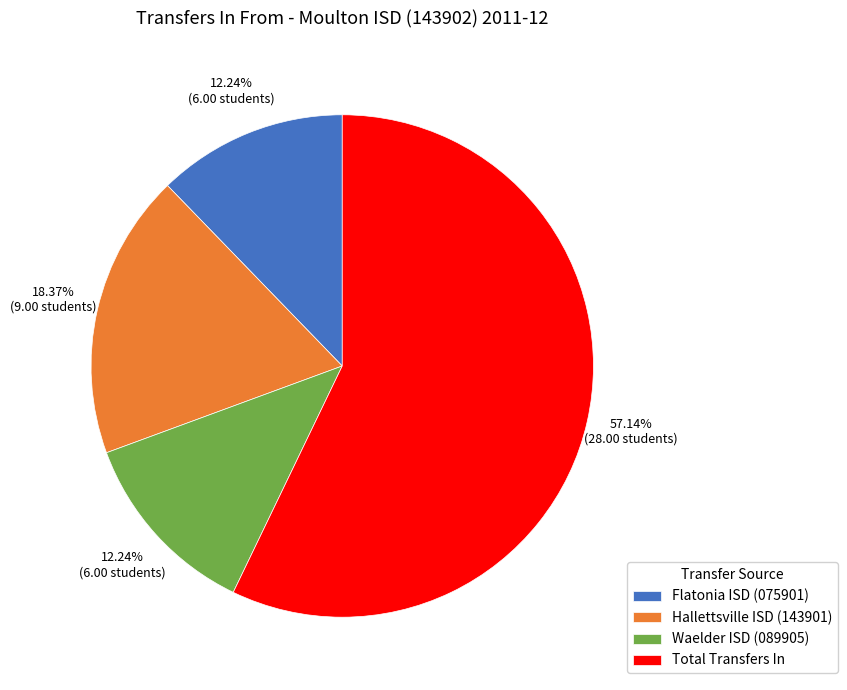

Is it true that Hallettsville ISD (143901) is 18% of the pie?

True